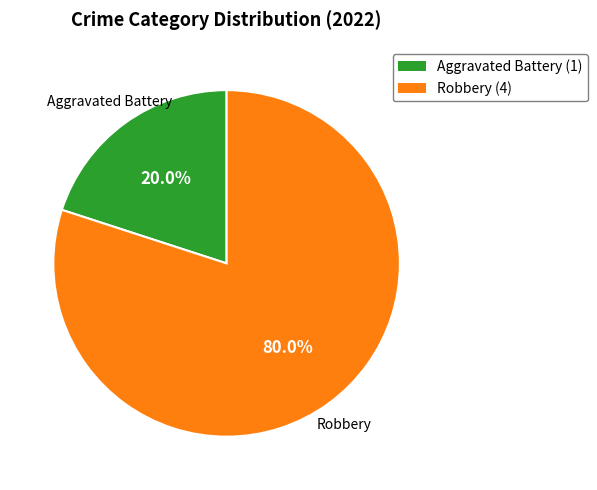

Rank the categories by value from highest to lowest.

Robbery, Aggravated Battery